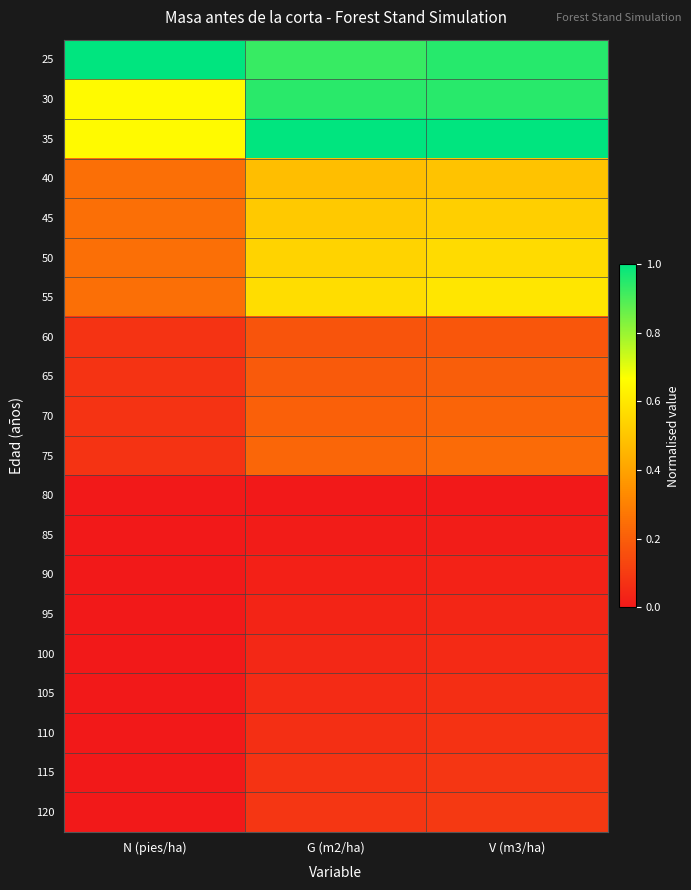

At which category does the chart reach its peak across all series?

N (pies/ha)